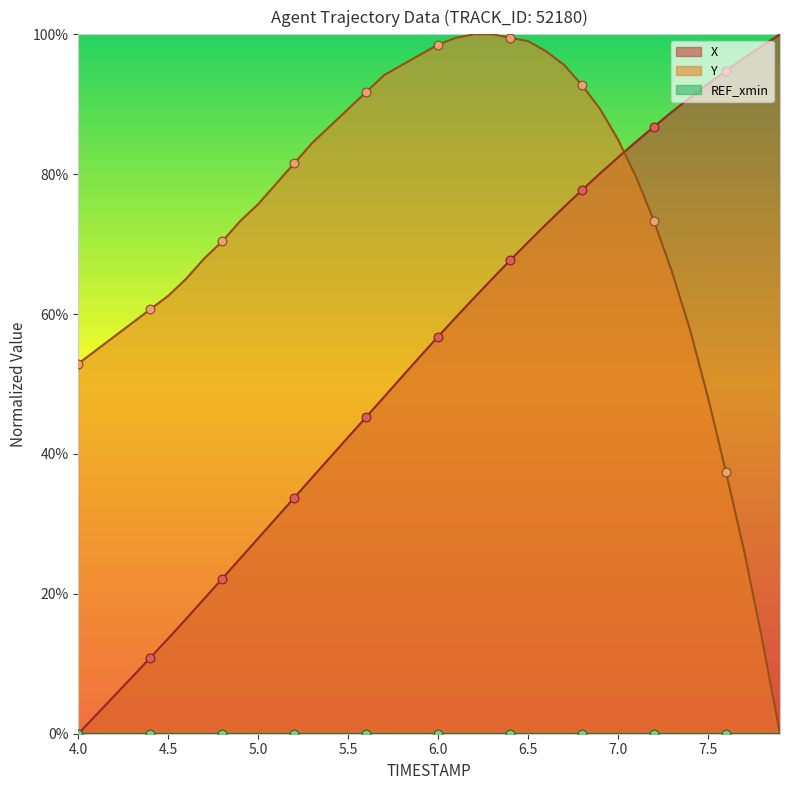

Which series contains the lowest Y value?

X